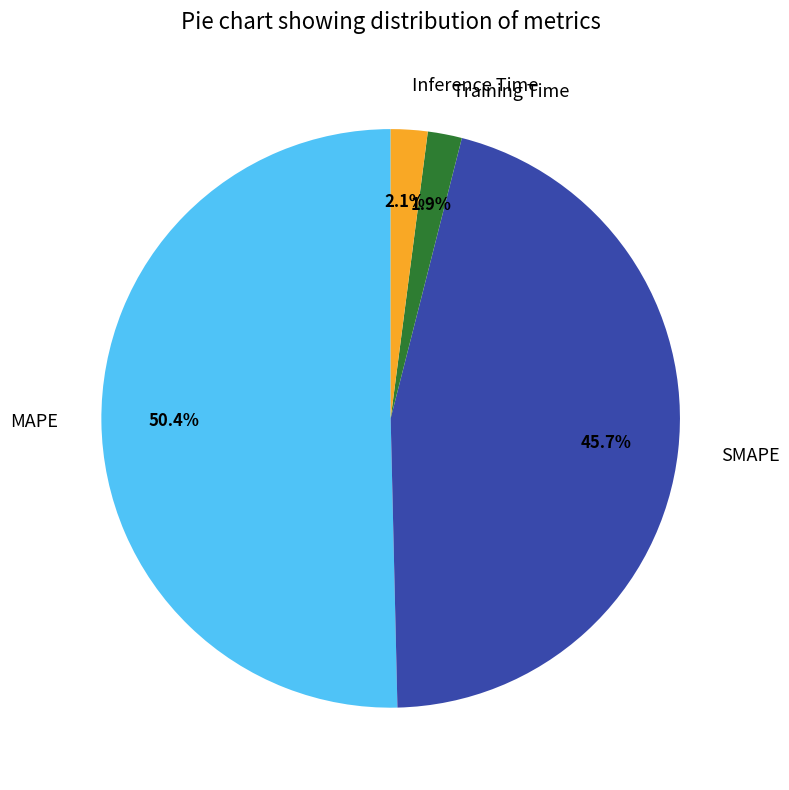

Which category has the biggest portion of the pie?

MAPE